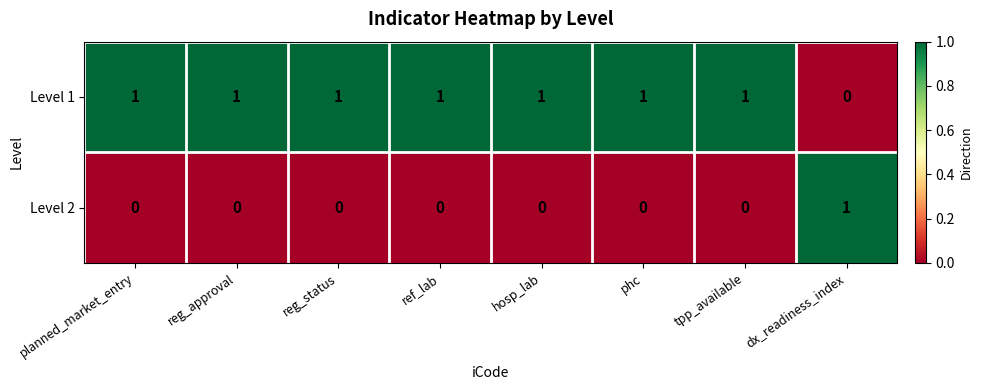

Reading right to left, extract all data points from this chart.

Level 1: 0	1	1	1	1	1	1	1
Level 2: 1	0	0	0	0	0	0	0